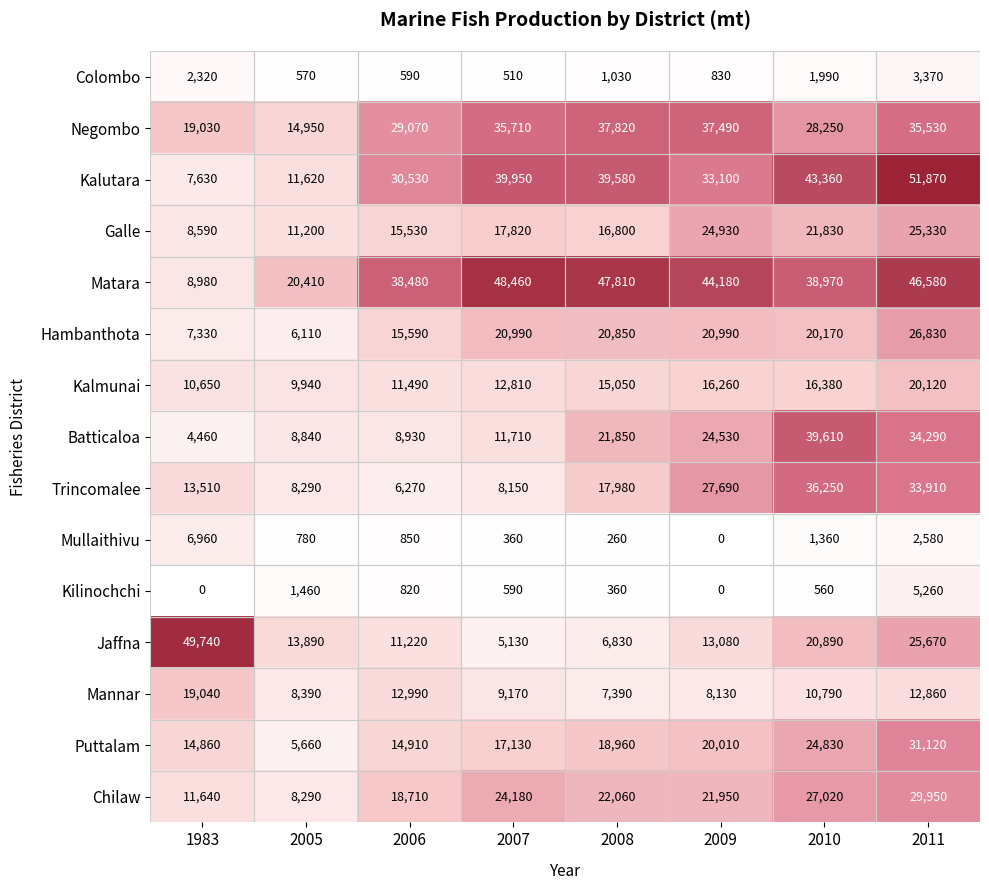

Rank the series by their maximum value, from lowest to highest.

Colombo, Kilinochchi, Mullaithivu, Mannar, Kalmunai, Galle, Hambanthota, Chilaw, Puttalam, Trincomalee, Negombo, Batticaloa, Matara, Jaffna, Kalutara